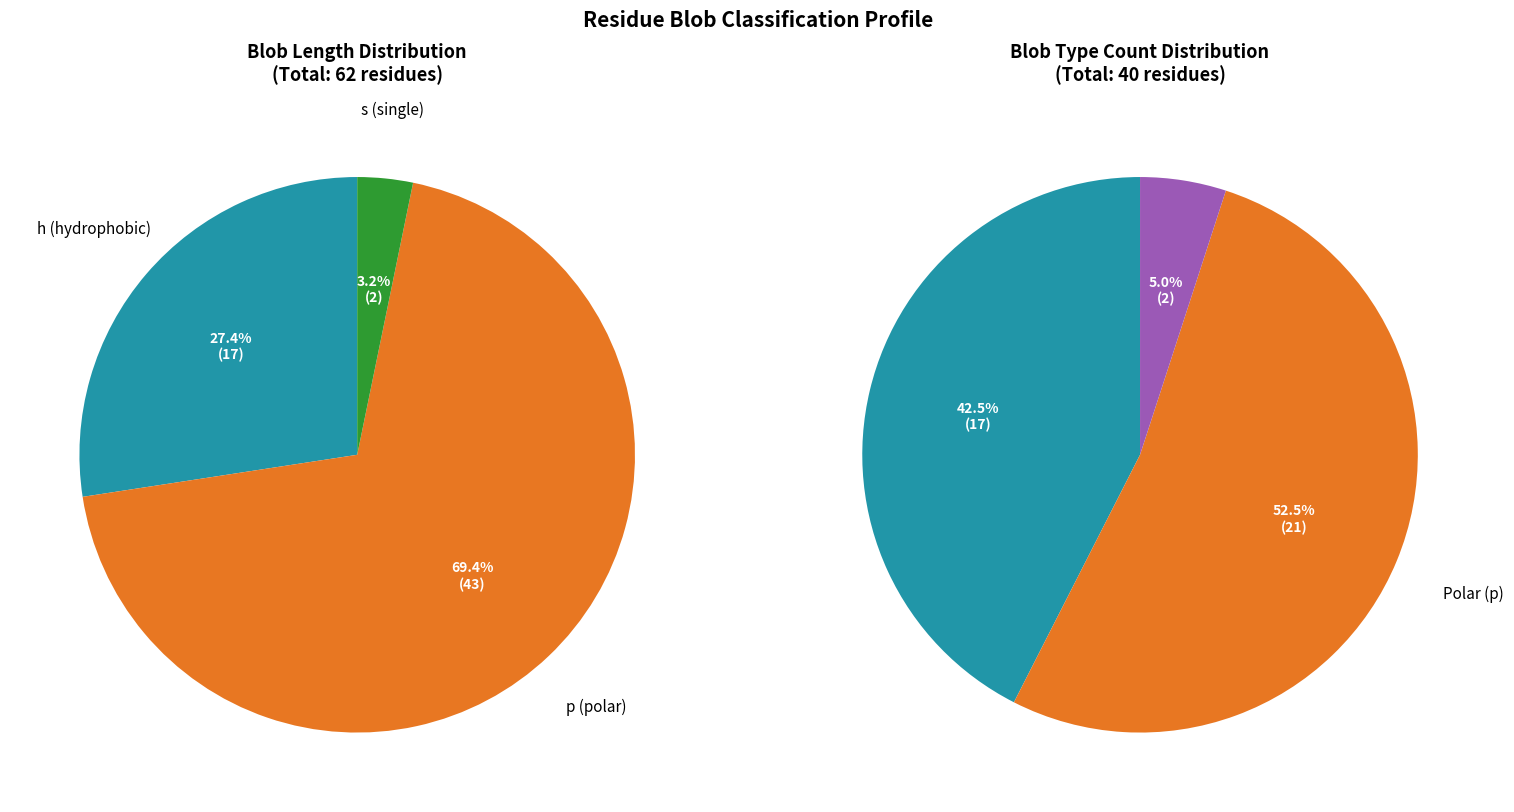

How many slices are in this pie chart?

3